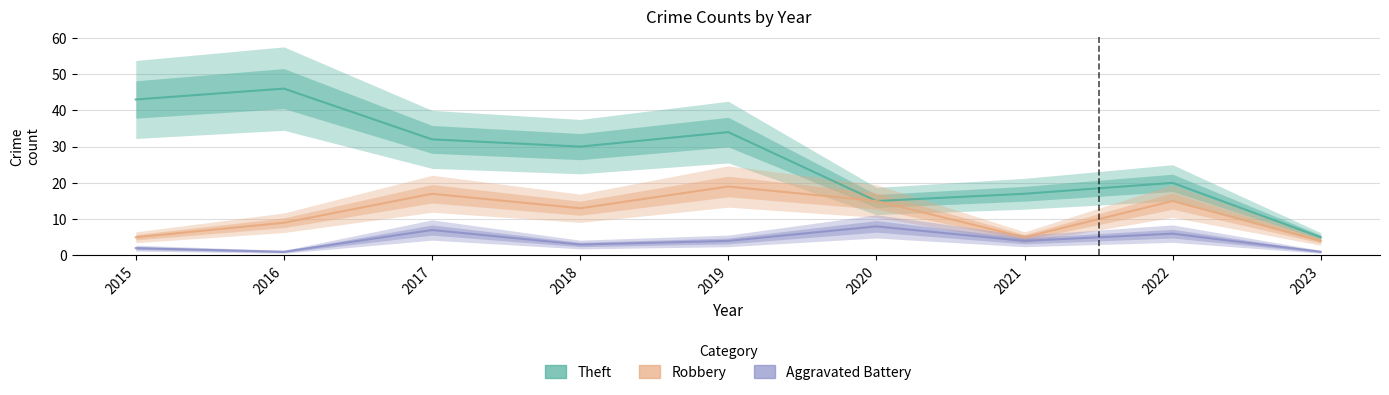

At which label is Robbery closest to 11?

2016